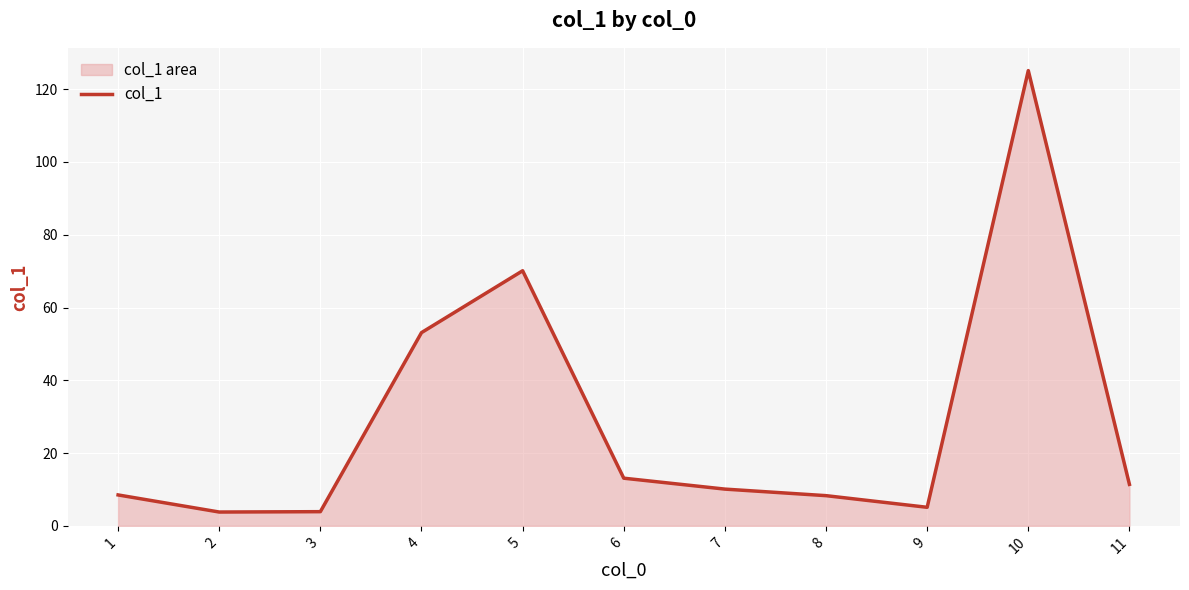

Read the value at 9.

5.1